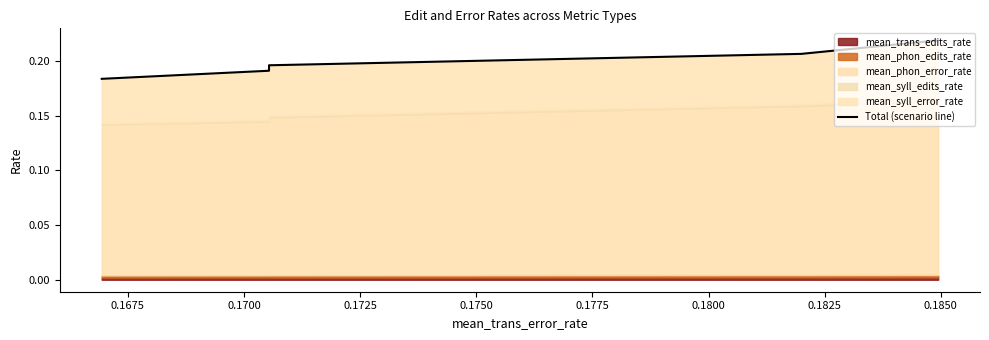

Is it true that the value at 0.1700 is 0.0?

False